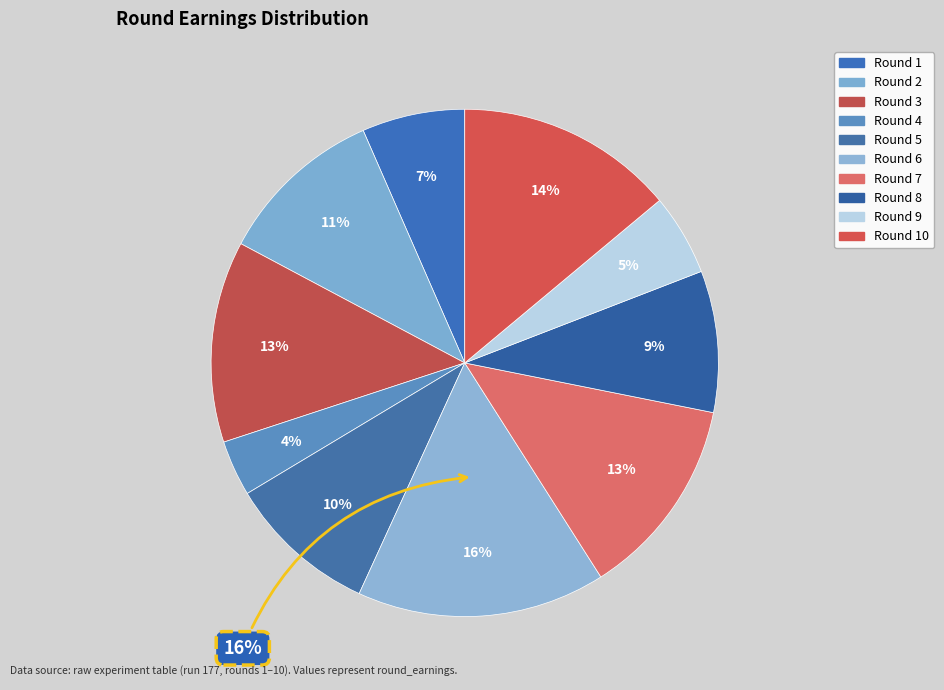

True or false: Round 8 accounts for 3% of the total.

False